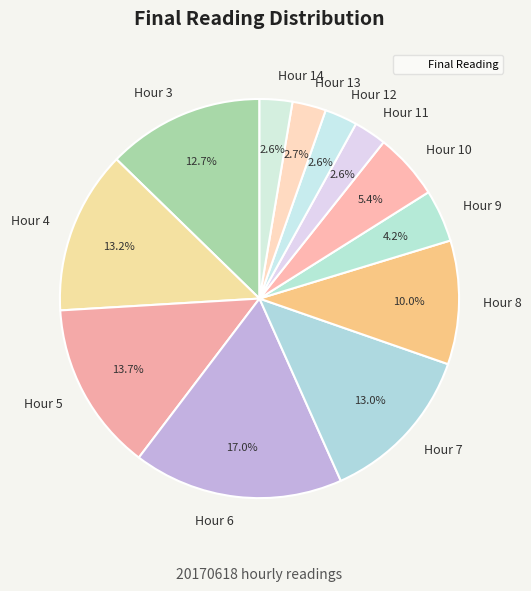

Is there any slice that represents more than half of the pie?

No